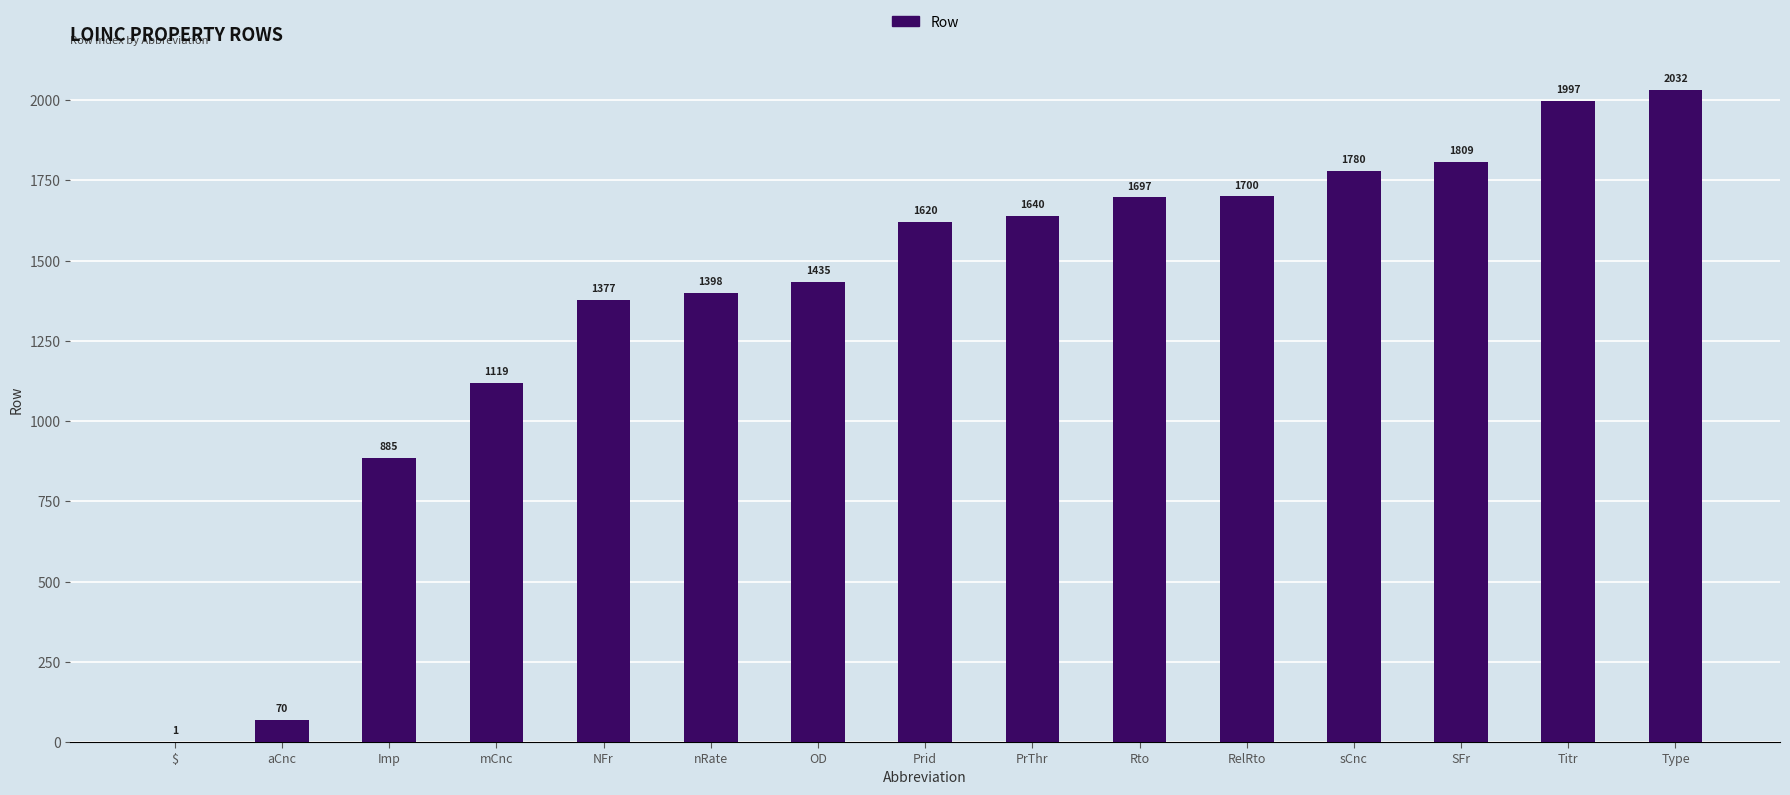

What is the difference between the values at sCnc and Imp?

895